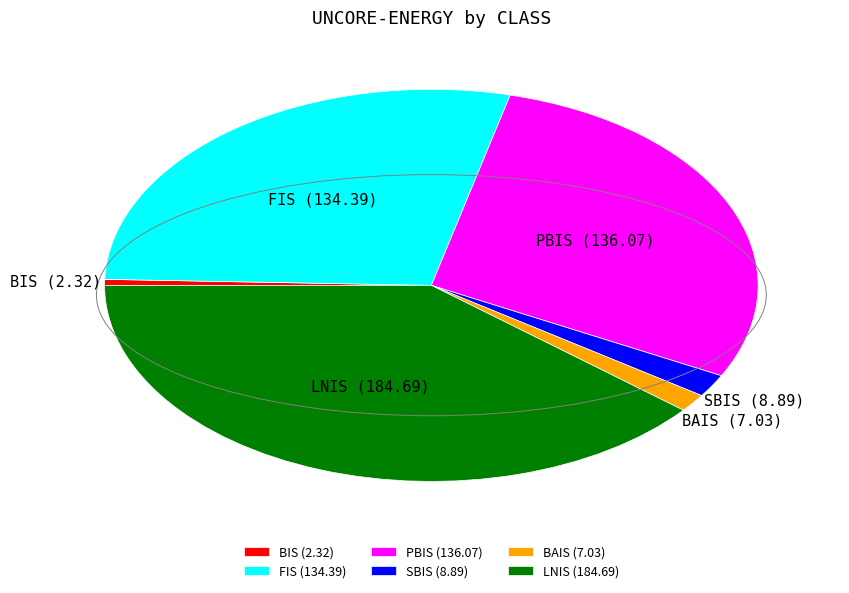

How many slices are in this pie chart?

6